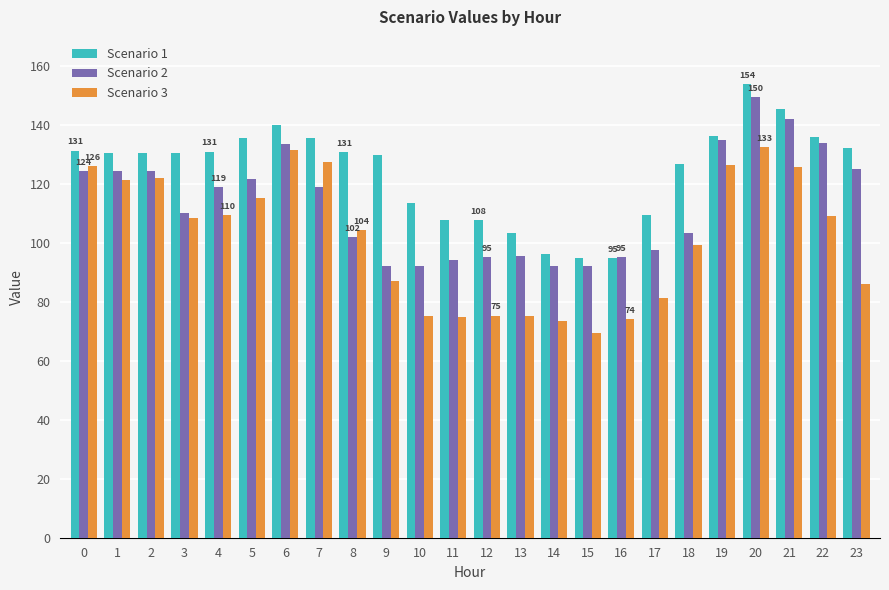

What is the average value of the Scenario 1 series?

124.4